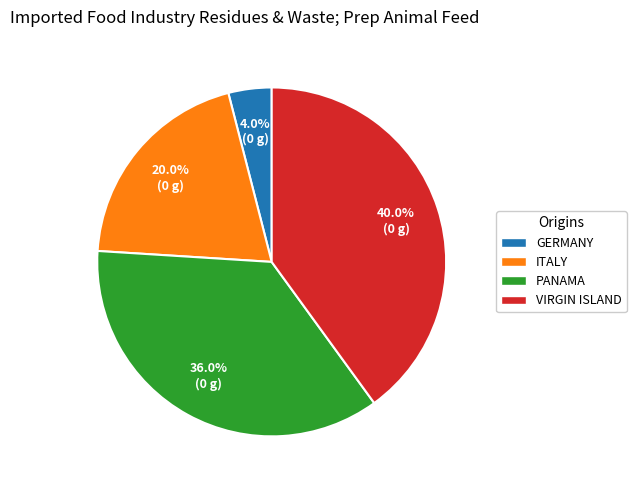

Which has a higher value, GERMANY or ITALY?

ITALY